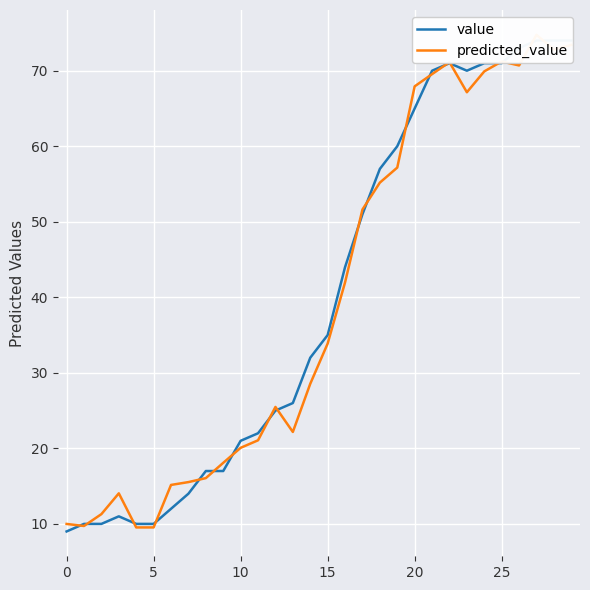

The value series shows 70.0 at 21. True or false?

True